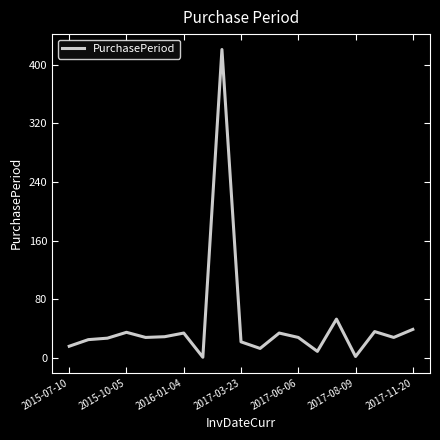

What is the maximum value shown in the chart?

421